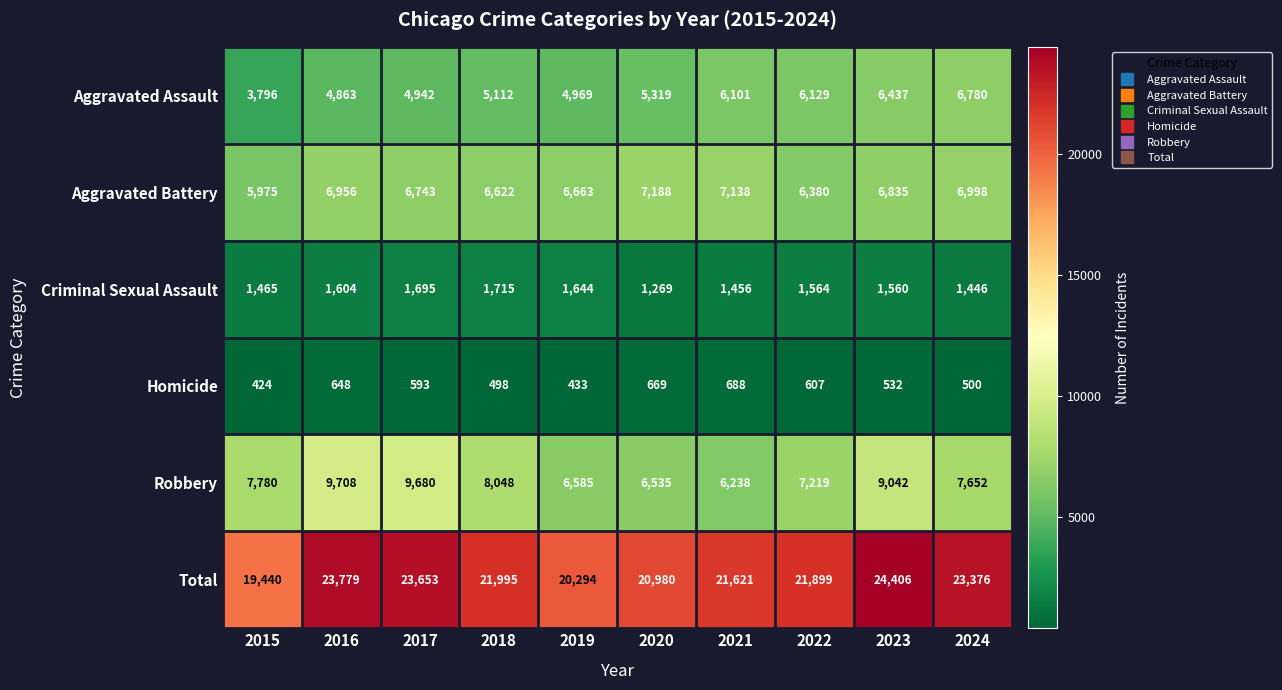

Which series has the largest range (max minus min)?

Total